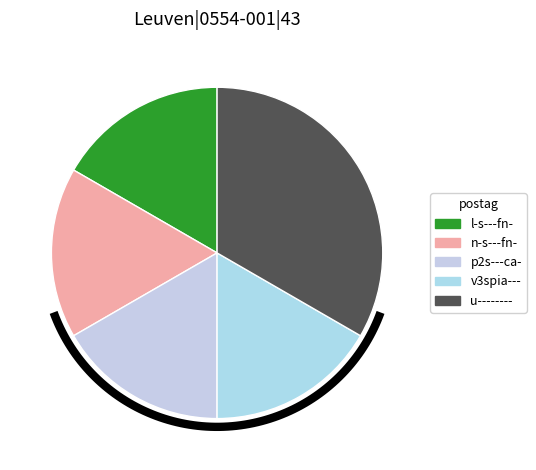

Rank the categories by value from highest to lowest.

u--------, l-s---fn-, n-s---fn-, p2s---ca-, v3spia---